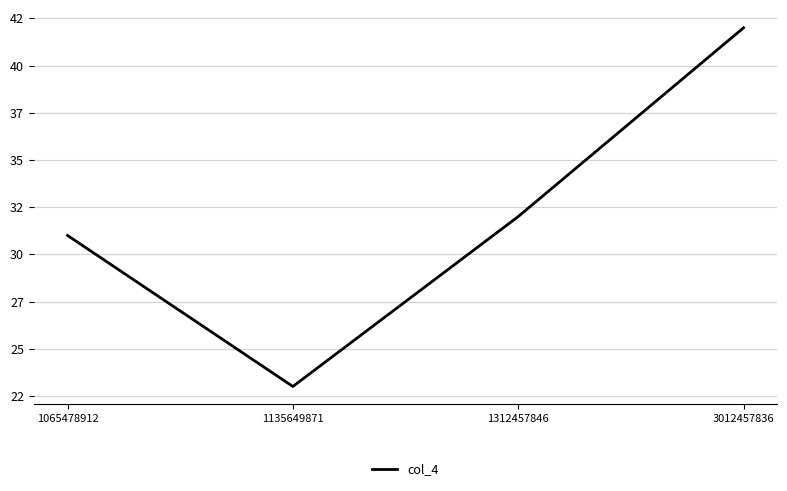

Does the chart have visible grid lines?

Yes